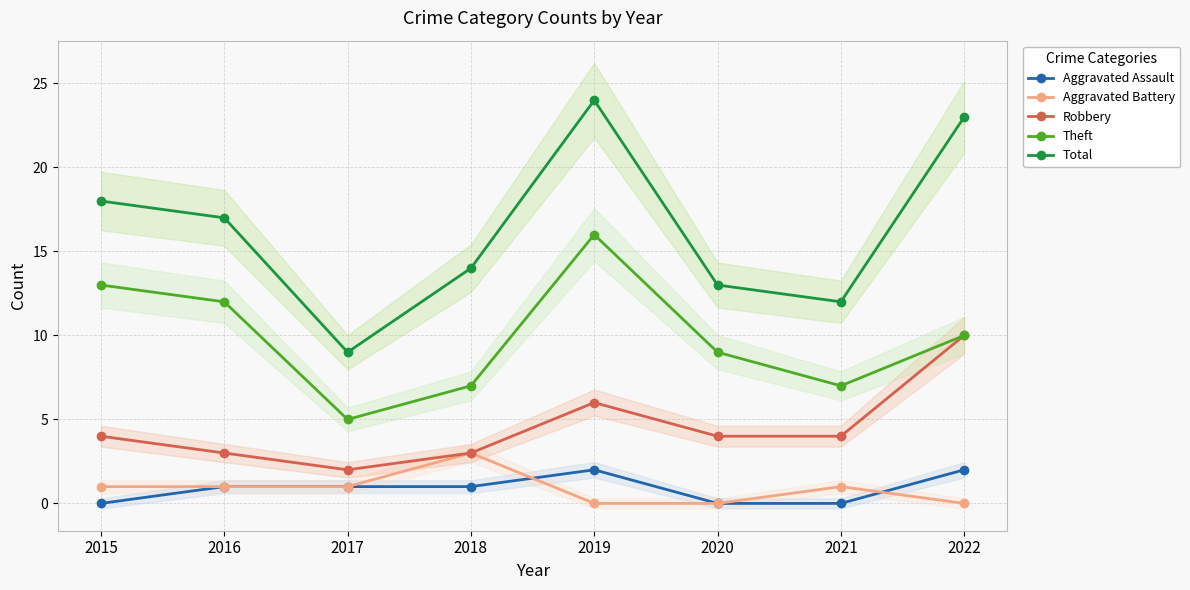

What is the sum of the Robbery values at 2015 and 2016?

7